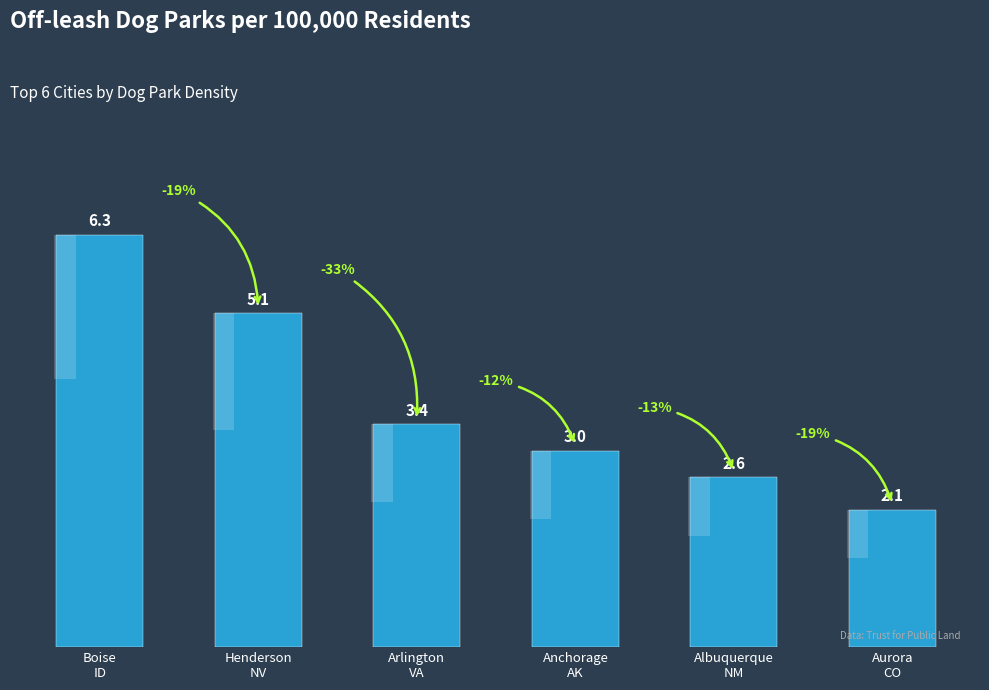

What is the difference between the second highest and second lowest values?

2.5